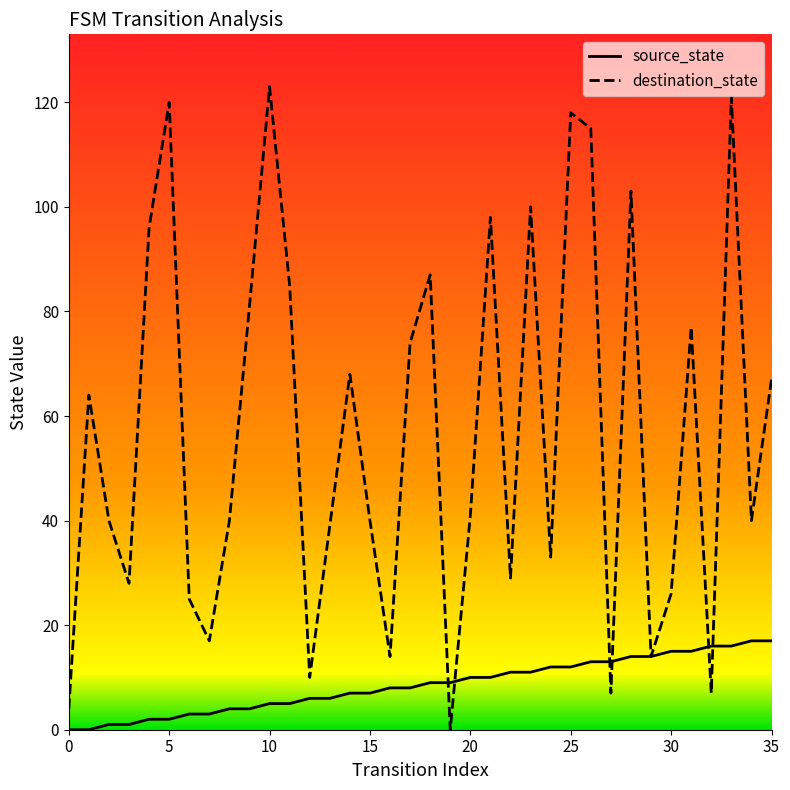

What is the greatest value displayed?

123